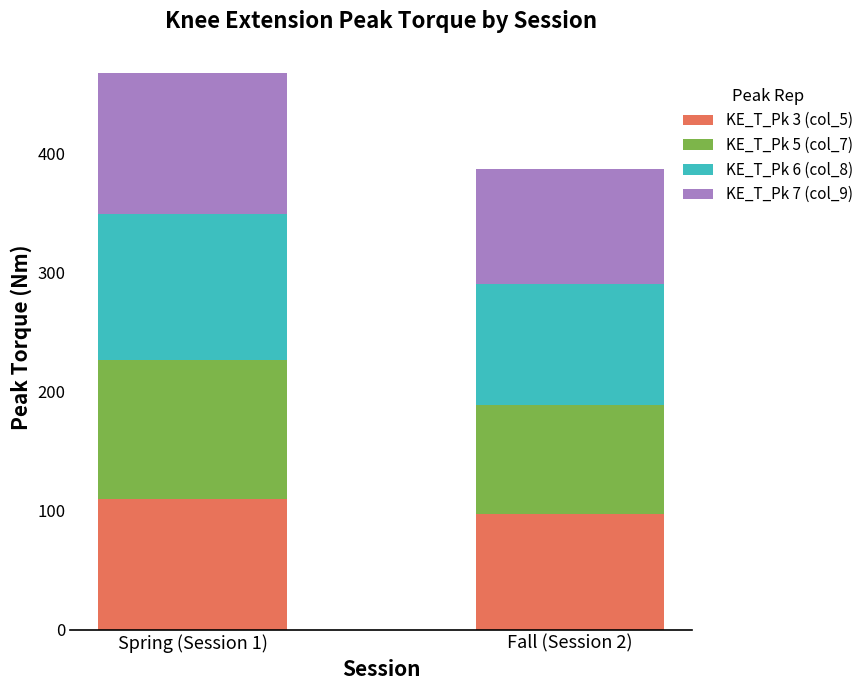

What is the lowest value of the KE_T_Pk 3 (col_5) series?

97.0